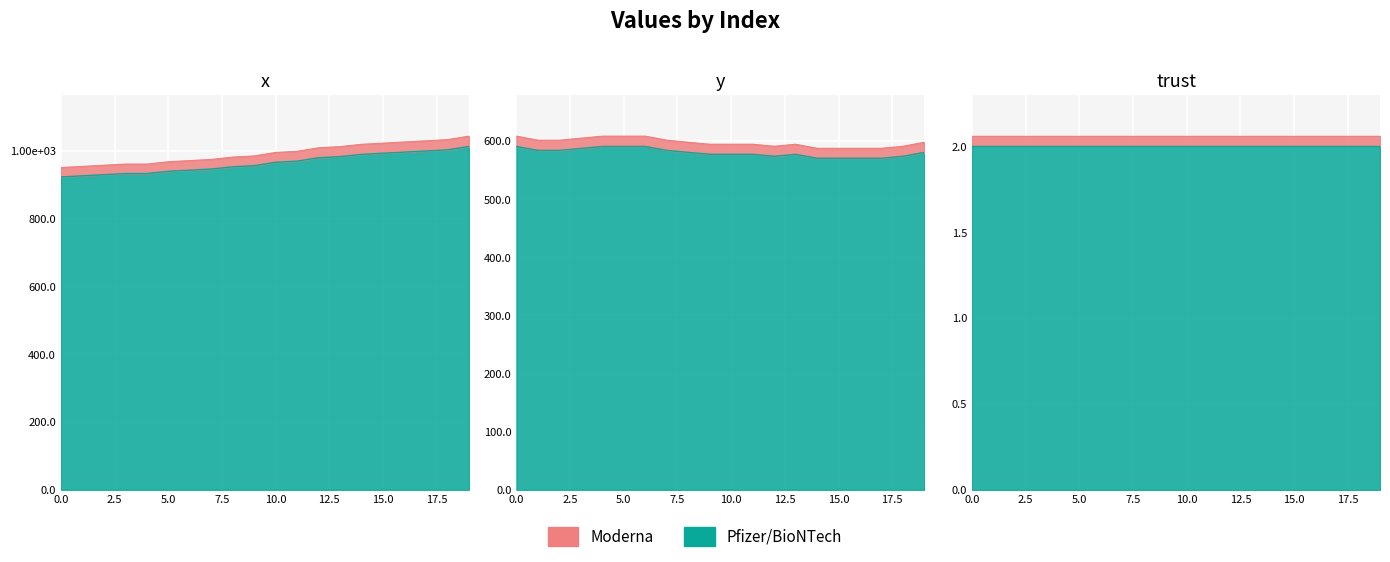

True or false: y and x intersect in this chart.

False